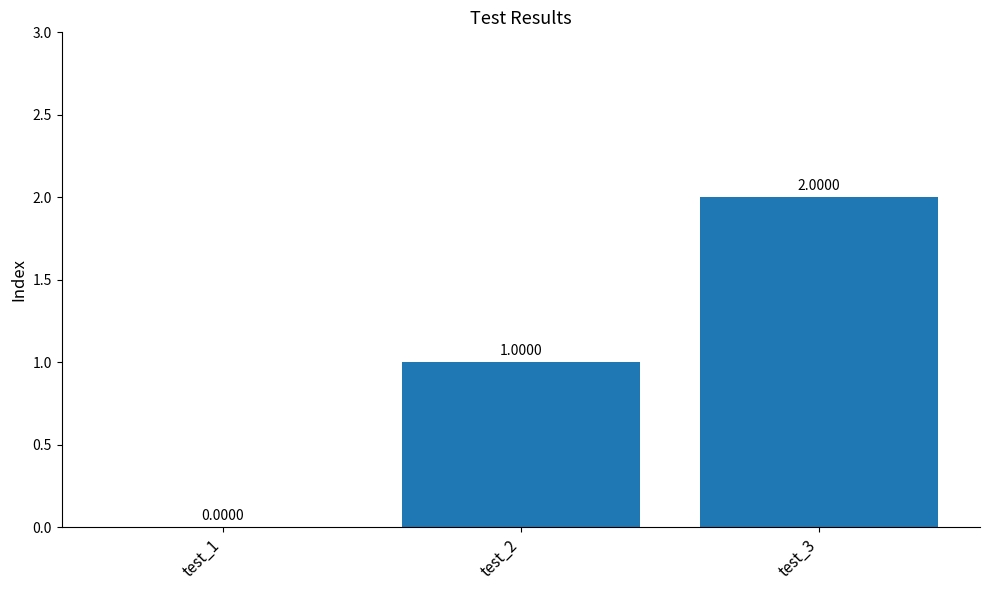

What is the sum of all values?

3